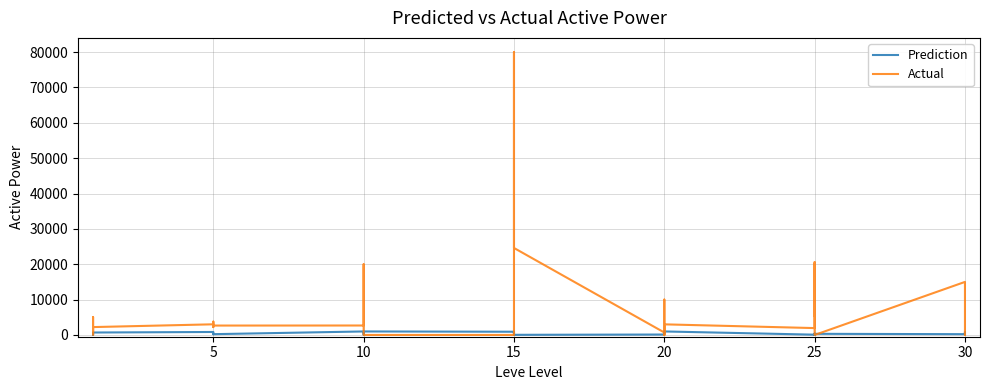

Rank the series by their maximum value, from lowest to highest.

Prediction, Actual